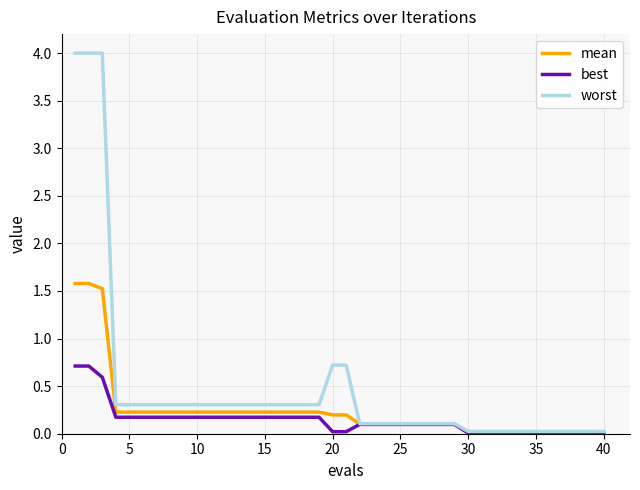

What is the greatest value displayed?

4.0